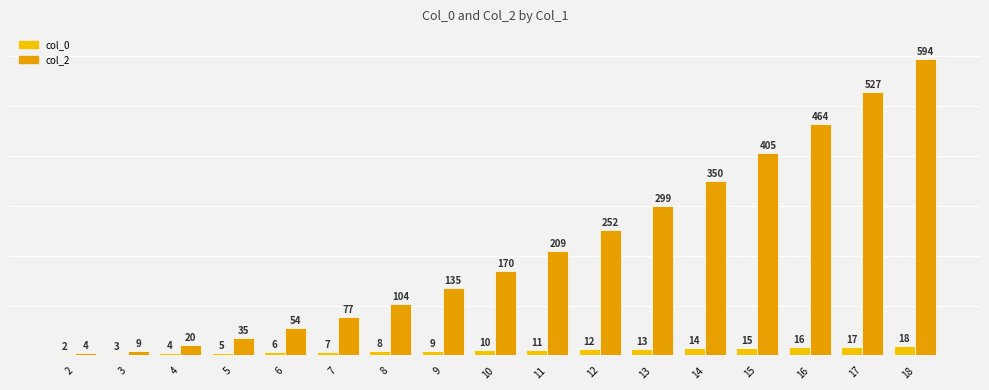

Is the value of col_2 at 3 greater than the value of col_0 at 15?

No